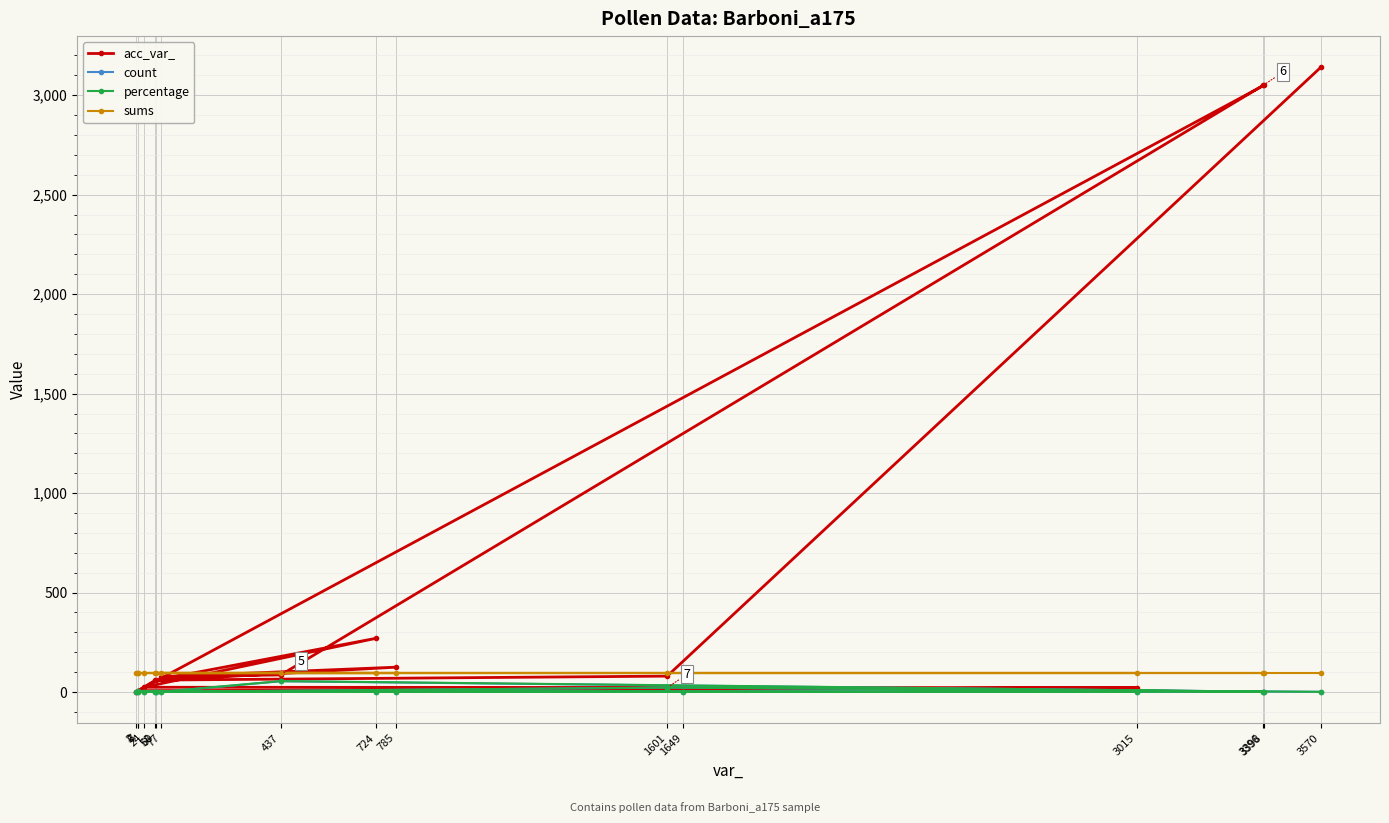

What is the value of the sums point at the 3rd from the left?

98.0